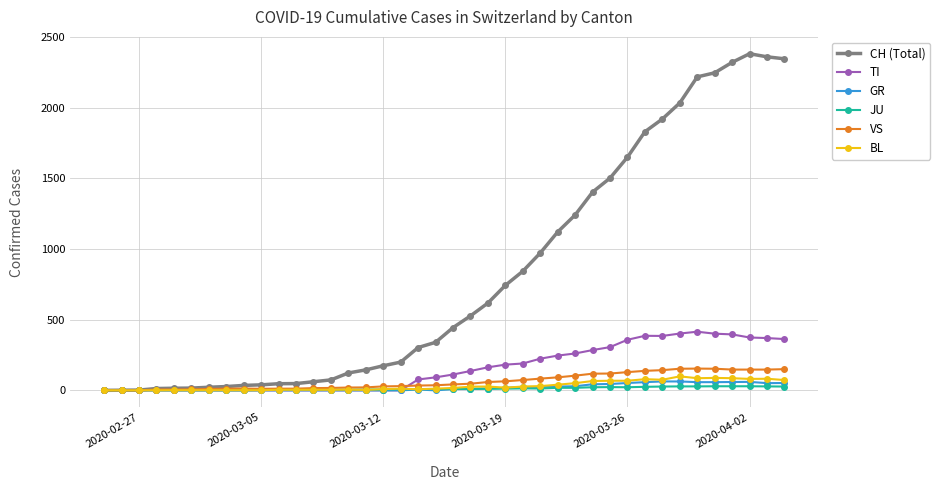

What is the maximum value for BL?

99